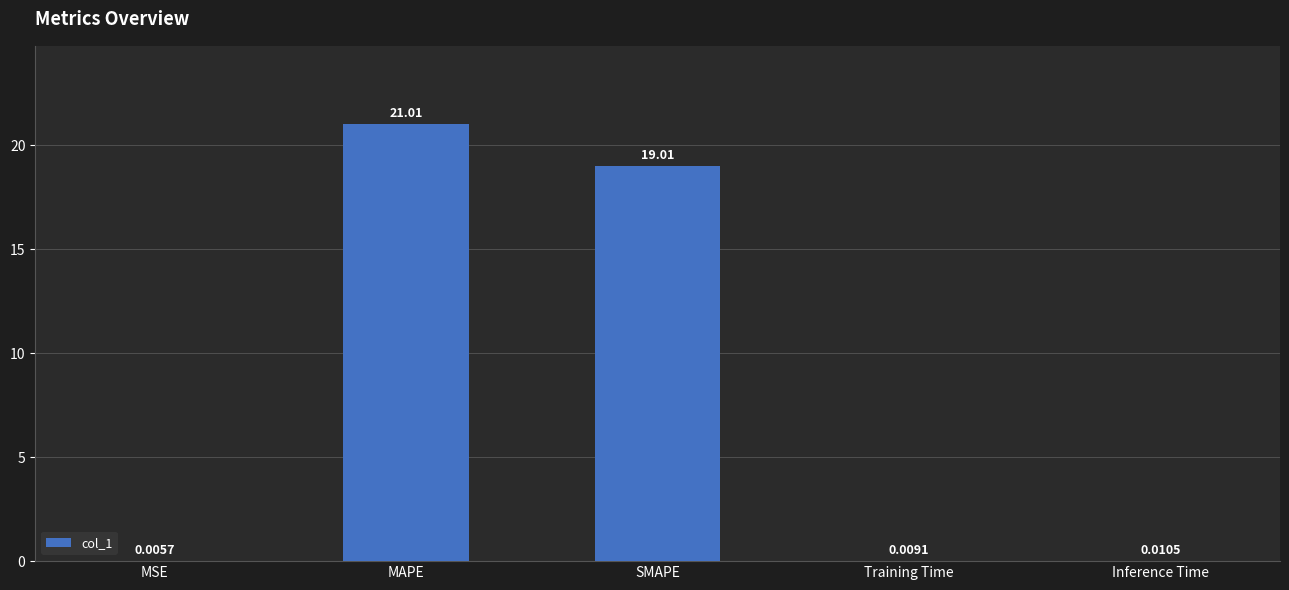

Which label corresponds to the largest value in the chart?

MAPE